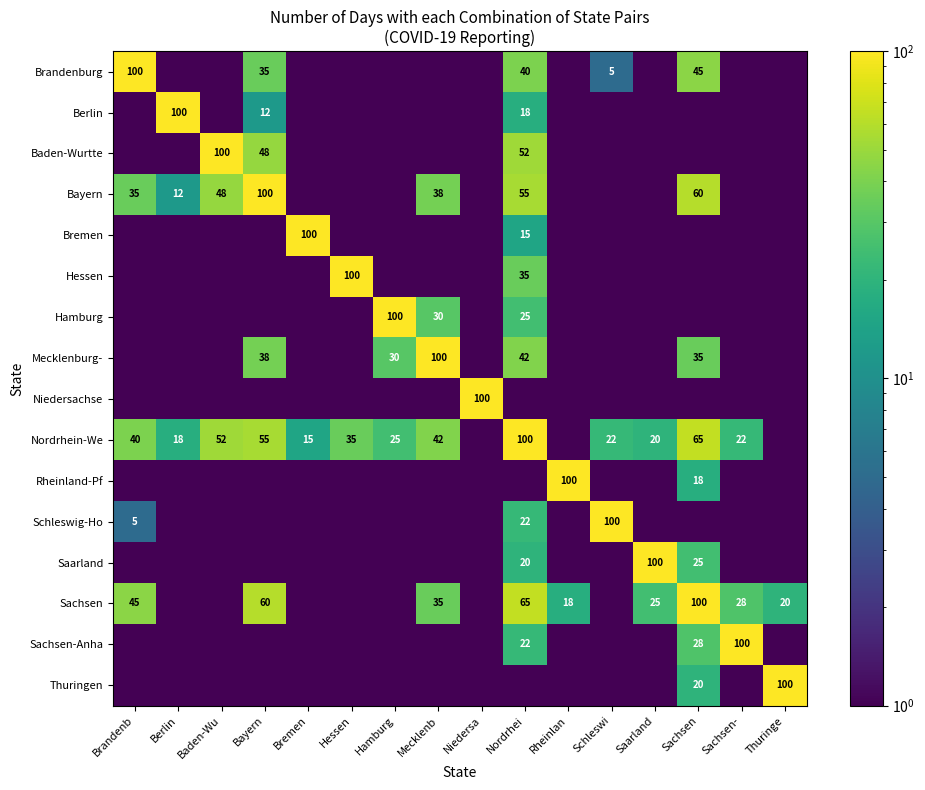

The value of Sachsen-Anha at Sachsen is 6.4. True or false?

False